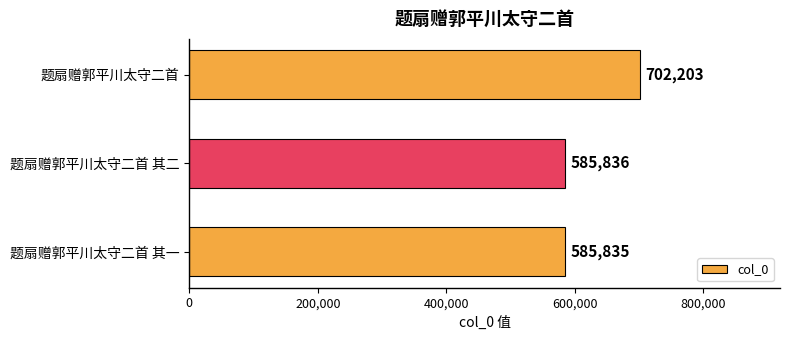

What is the smallest value displayed?

585835